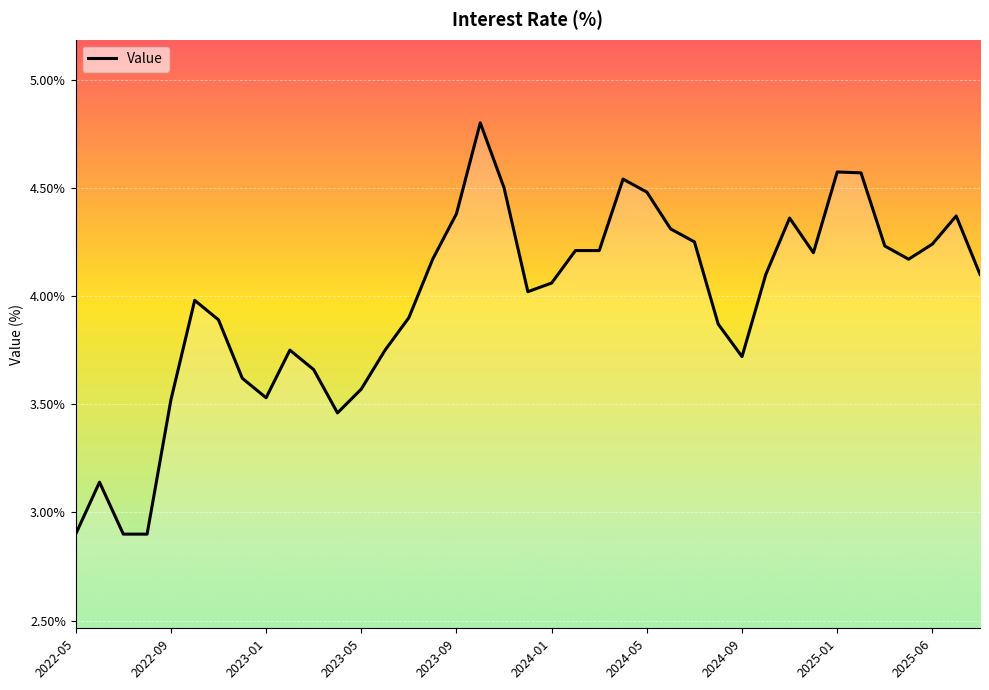

What is the smallest value displayed?

2.9